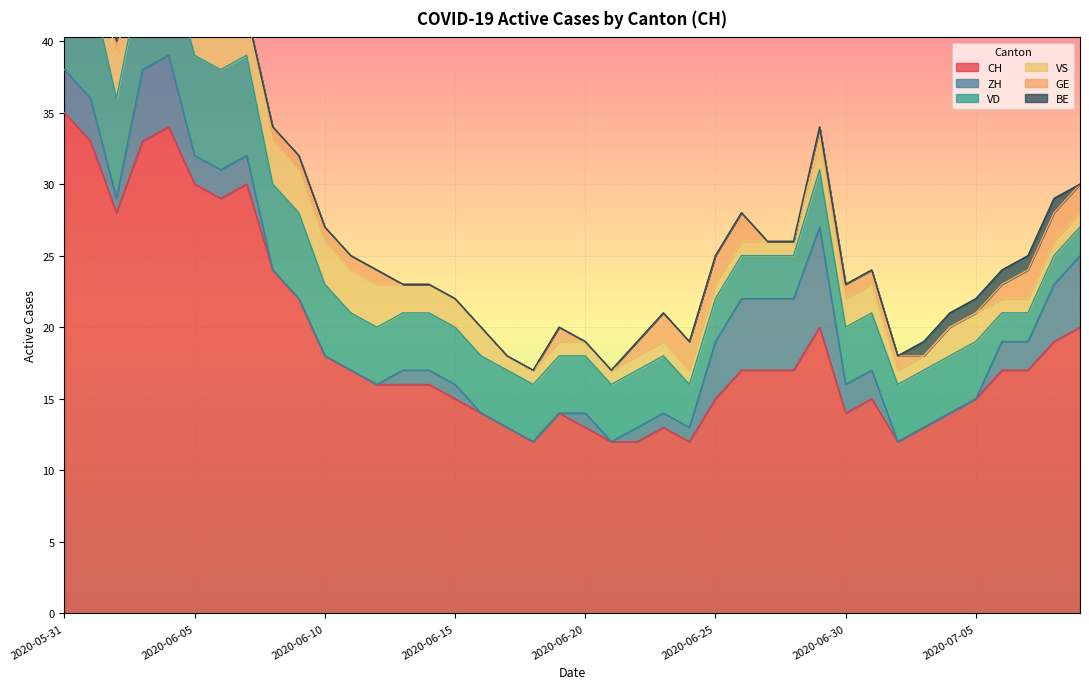

Which category has the highest value in the CH series?

2020-05-31